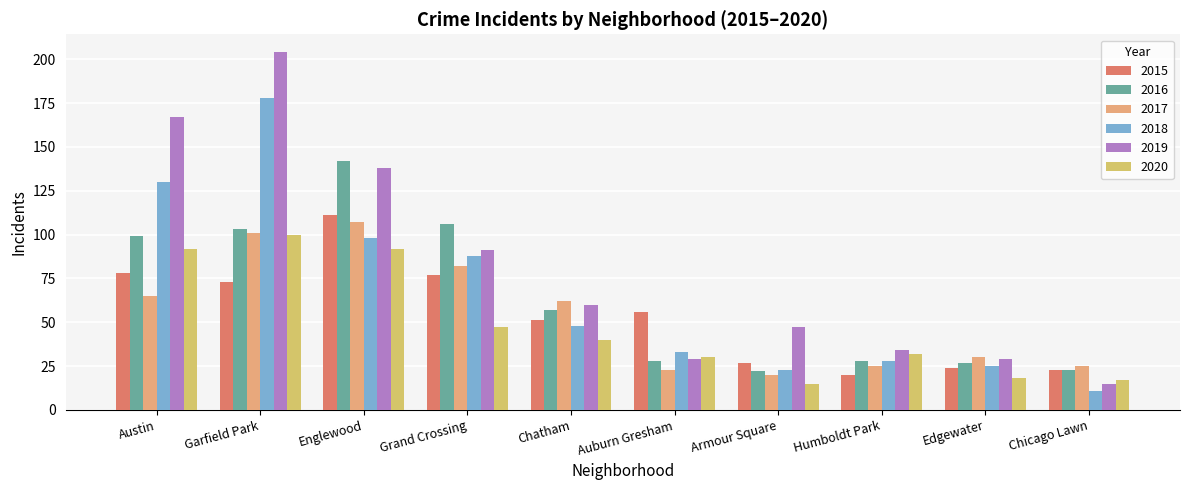

What is the value of the 2019 bar at the 4th from the left?

91